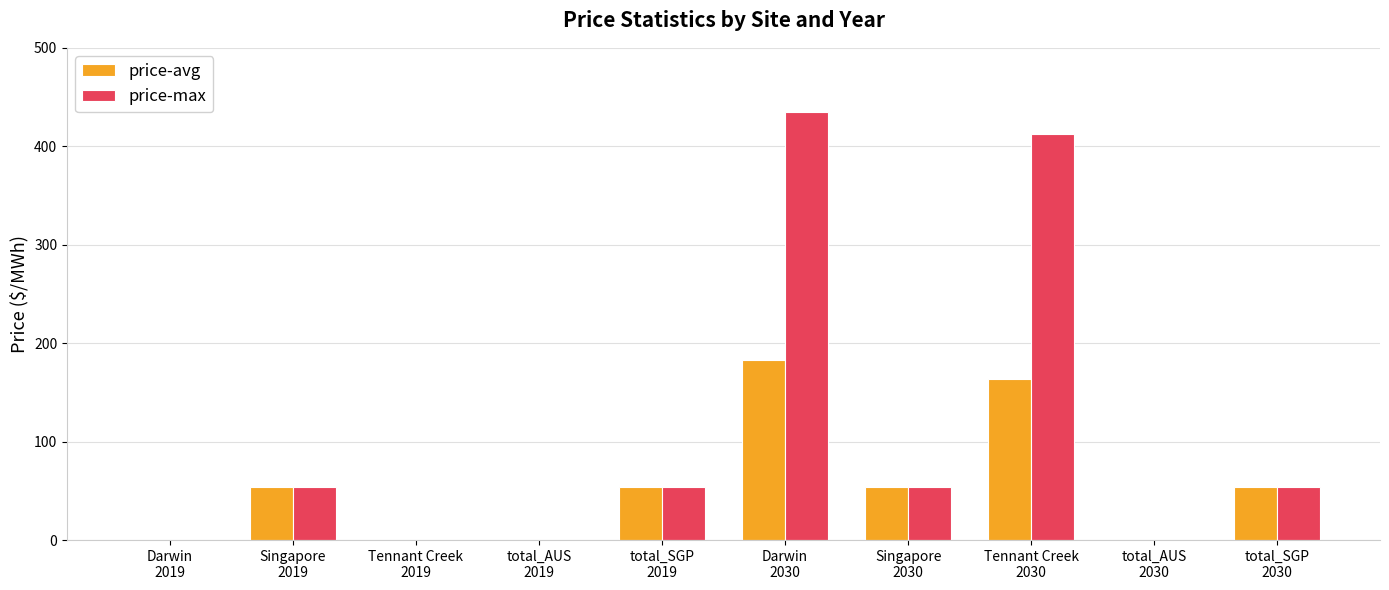

Reading left to right, what are all the values shown in this chart?

price-avg: 0.0	53.7	0.0	0.0	53.7	182.4	53.7	164.0	0.0	53.7
price-max: 0.0	53.7	0.0	0.0	53.7	434.6	53.7	412.8	0.0	53.7